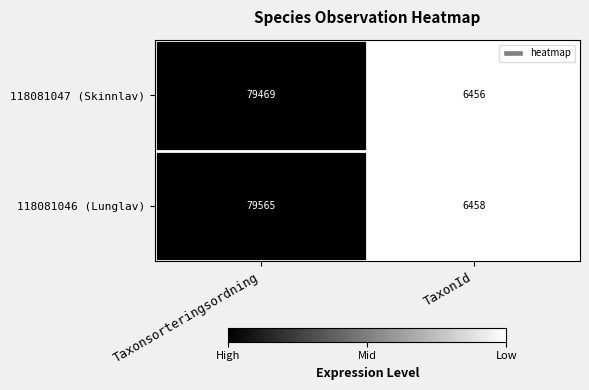

What is the approximate value of 118081047 (Skinnlav) at TaxonId?

6456